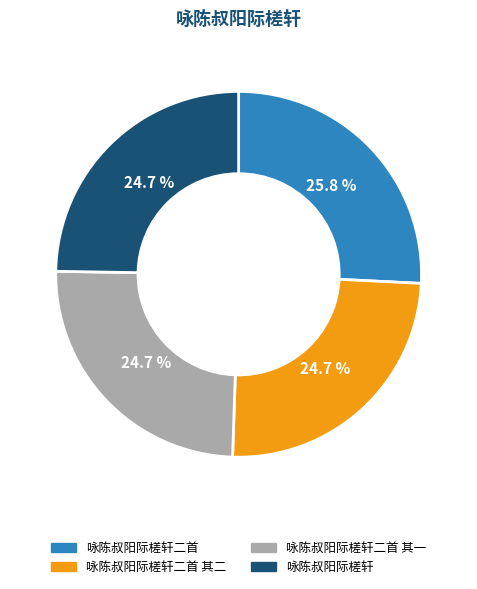

Does any single category account for the majority?

No